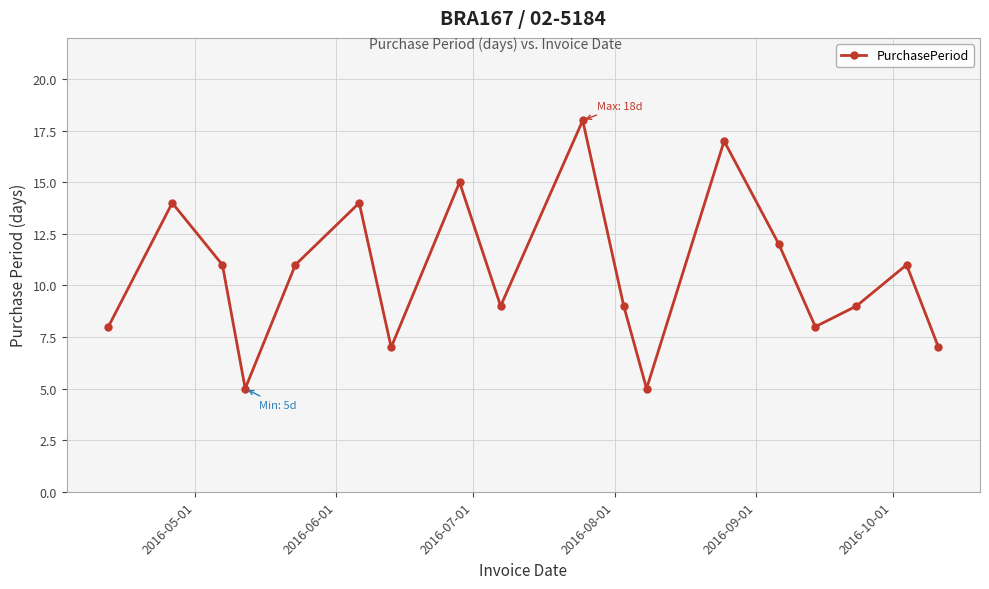

True or false: the data has more than 2 interior local peaks.

True